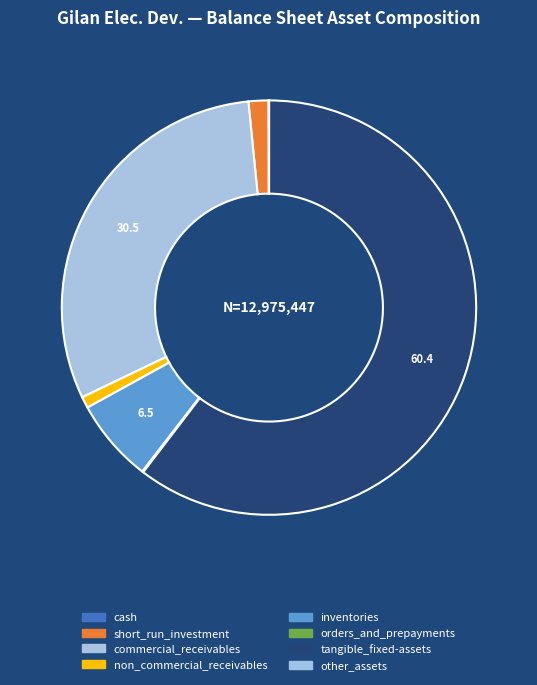

Is the sum of tangible_fixed-assets and non_commercial_receivables greater than half?

Yes